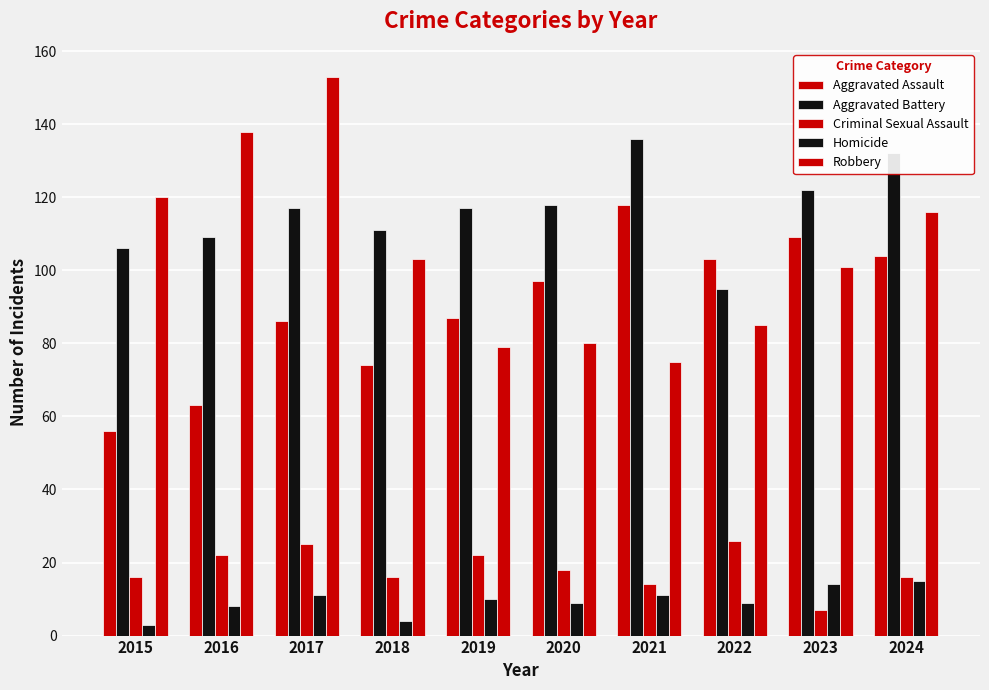

Which series has the largest total across all categories?

Aggravated Battery